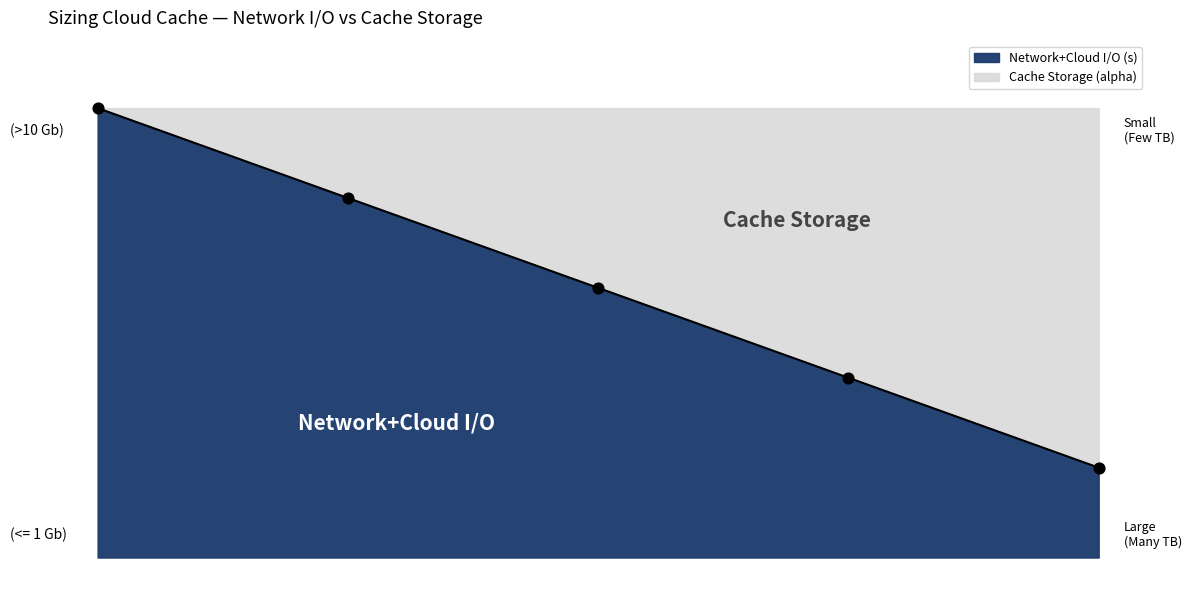

Between 2 and 2, which is larger?

2